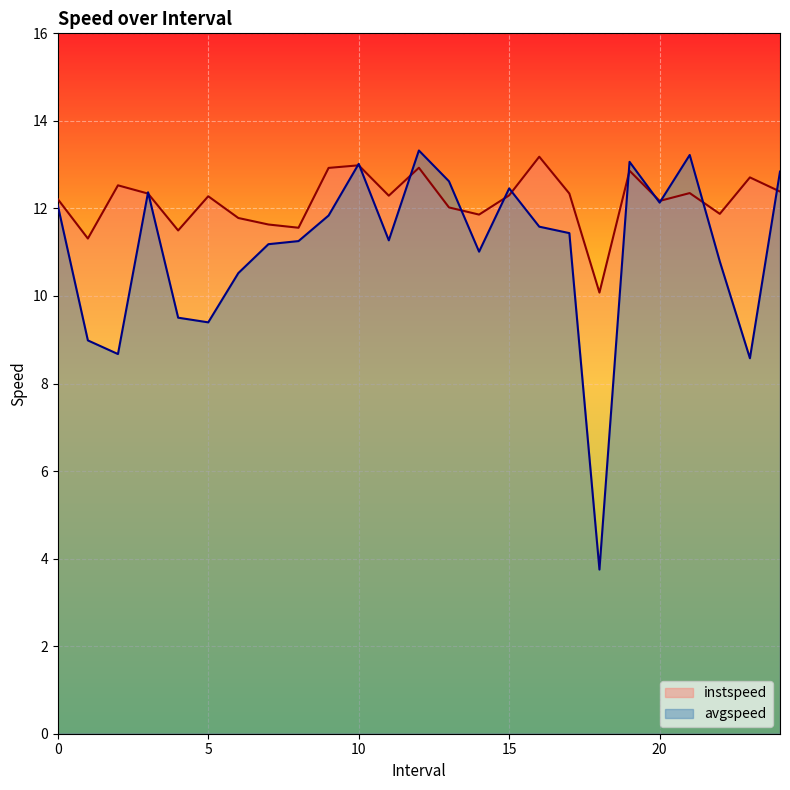

What is the lowest value of the instspeed series?

10.1